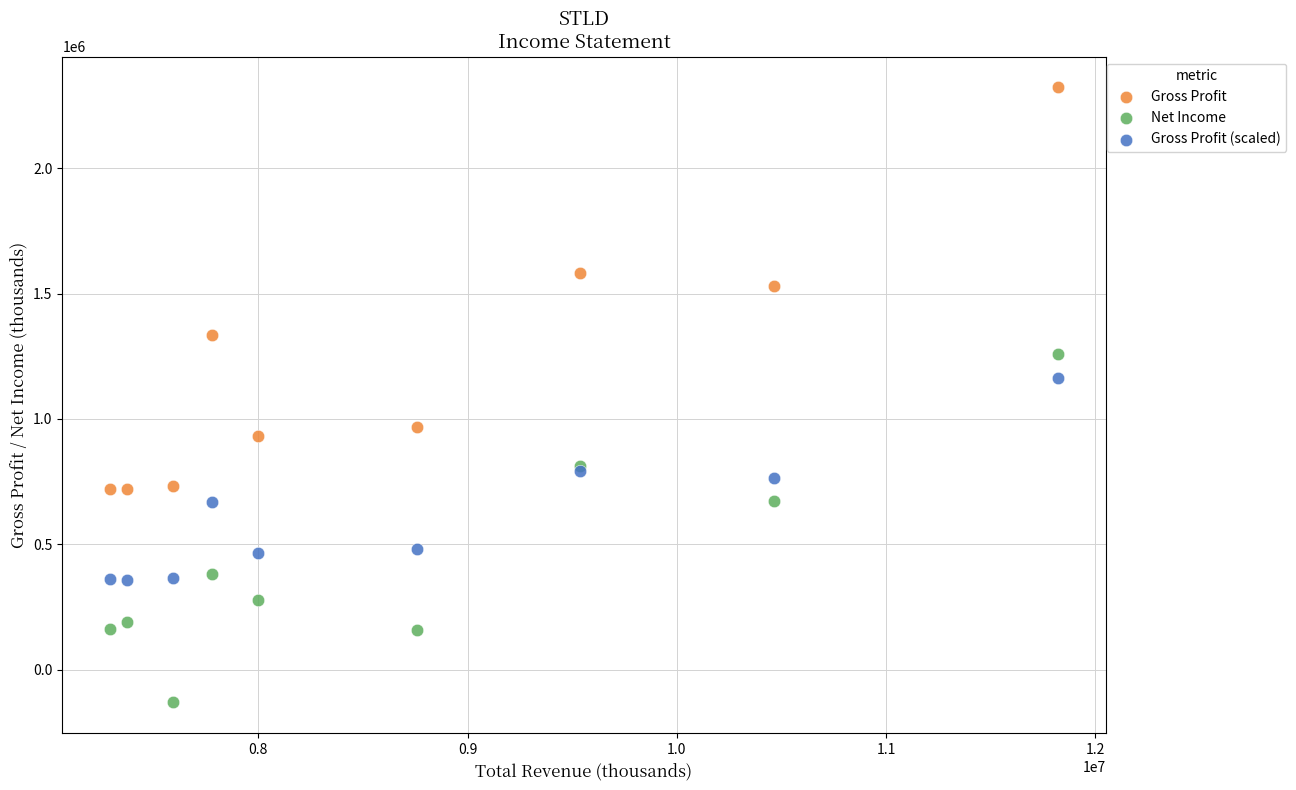

Across all series, what Y value is closest to 1096250?

1161400